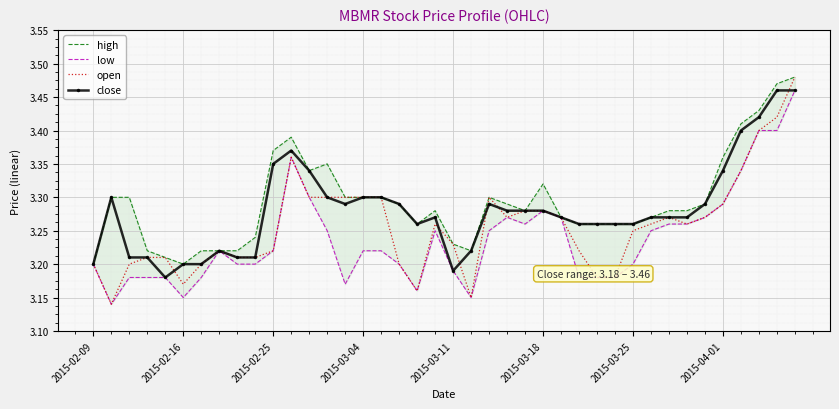

True or false: open has more than 0 interior local peaks.

True